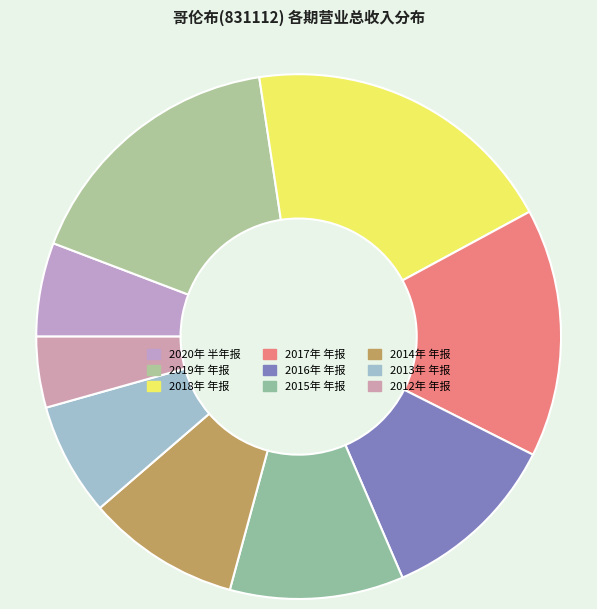

Rank the categories by value from highest to lowest.

2018年 年报, 2019年 年报, 2017年 年报, 2016年 年报, 2015年 年报, 2014年 年报, 2013年 年报, 2020年 半年报, 2012年 年报